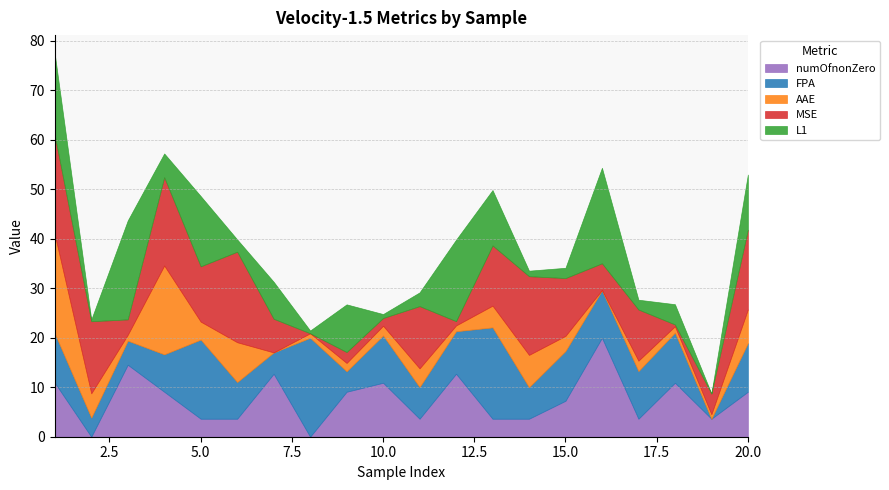

What are all the series names shown in the legend?

numOfnonZero, FPA, AAE, MSE, L1